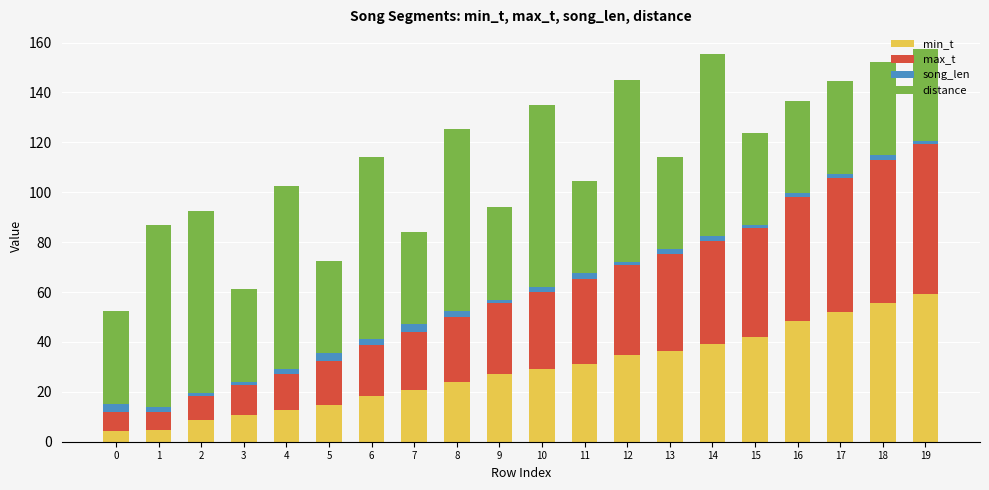

What is the highest value of the min_t series?

59.3